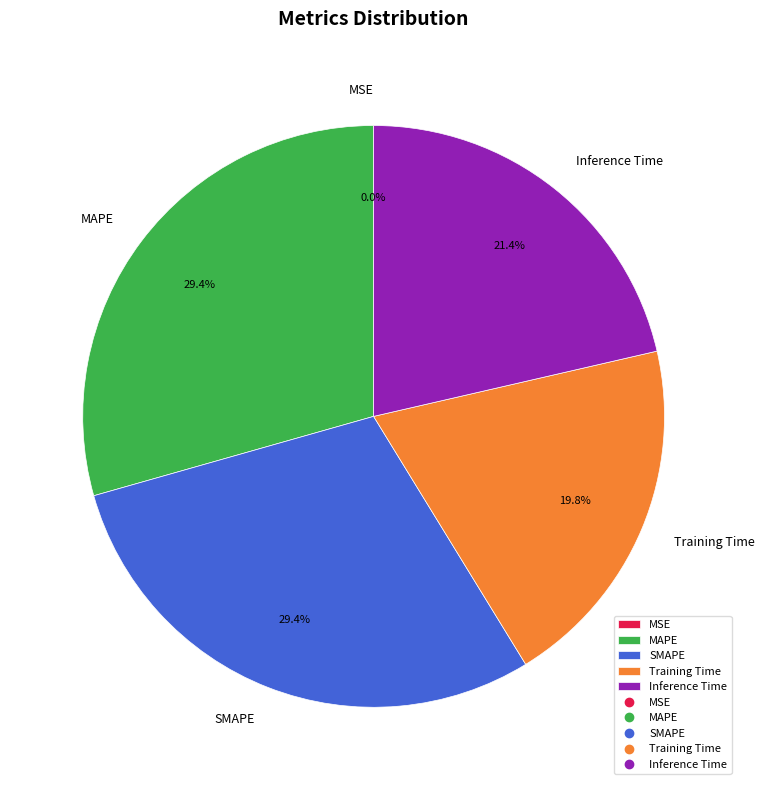

True or false: Training Time accounts for 28% of the total.

False